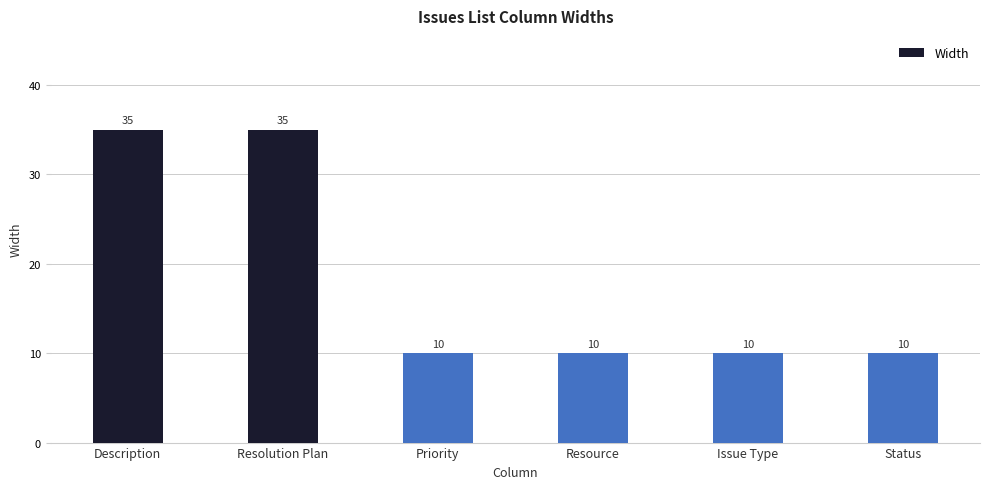

What is the label of the 2nd bar from the left?

Resolution Plan